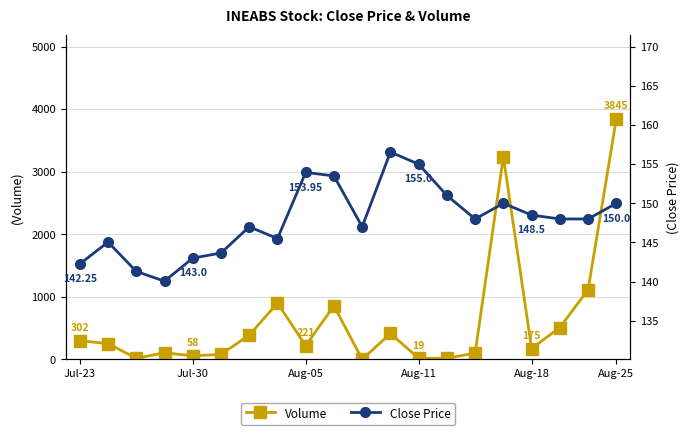

Which category has the highest value in the Volume series?

Aug-25